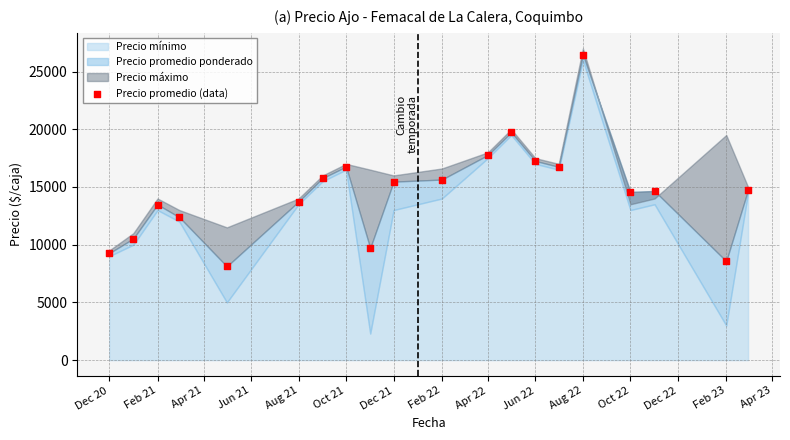

What is the range of Y values (max minus min)?

18351